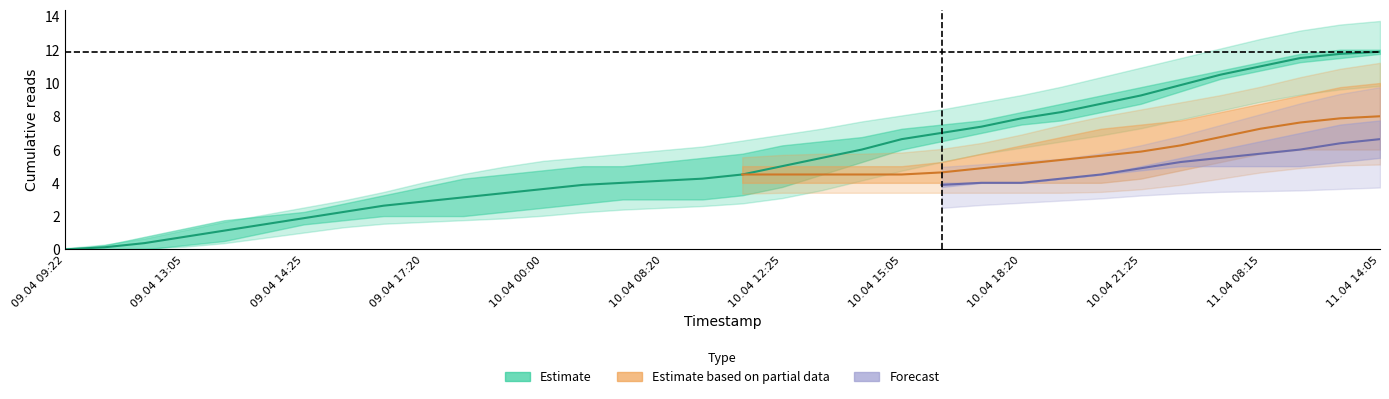

At which category is the sum across all series the highest?

11.04 14:05